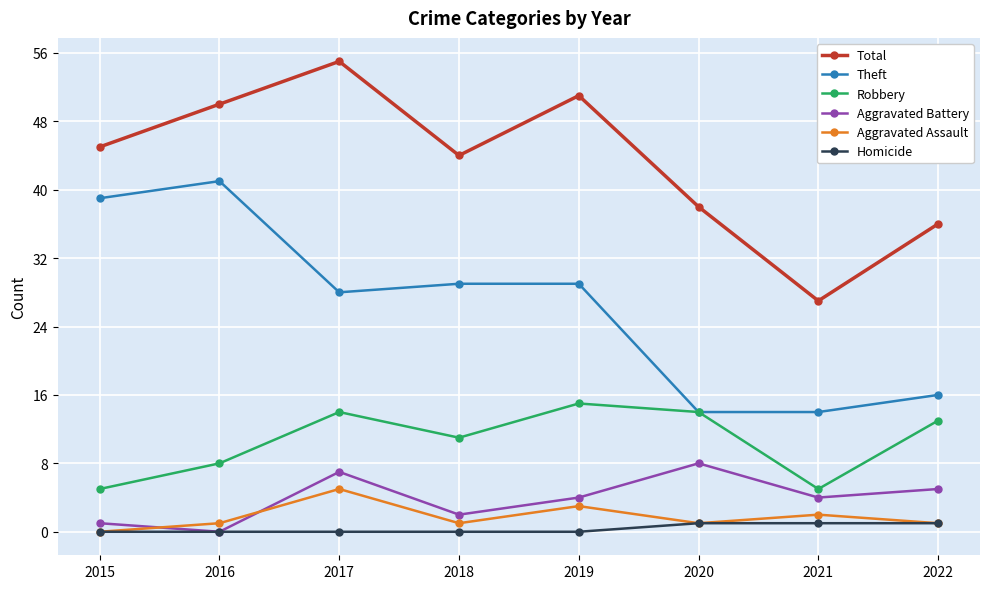

Rank the series at 2021 from lowest to highest value.

Homicide, Aggravated Assault, Aggravated Battery, Robbery, Theft, Total